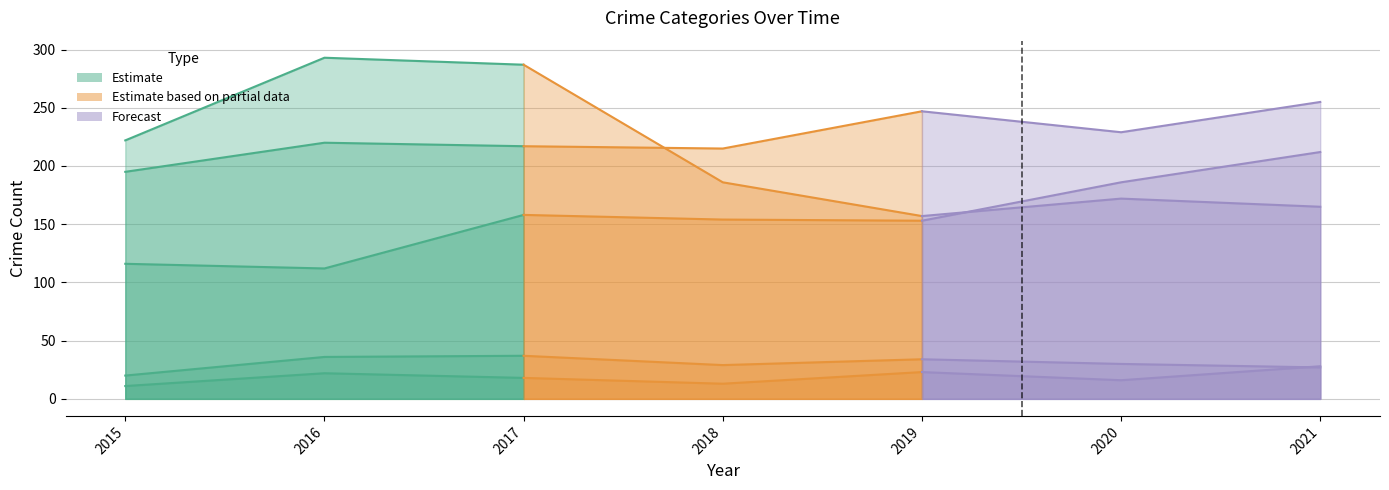

What is the difference between the Criminal Sexual Assault values at 2017 and 2019?

3